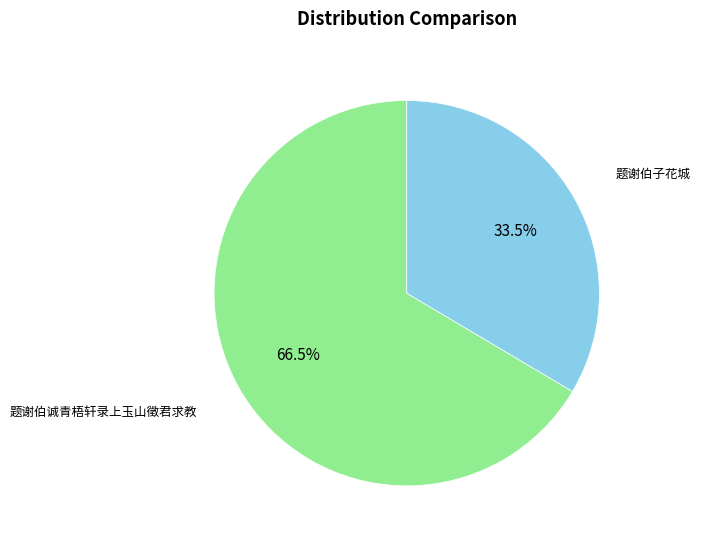

Is the sum of 题谢伯诚青梧轩录上玉山徵君求教 and 题谢伯子花城 greater than half?

Yes